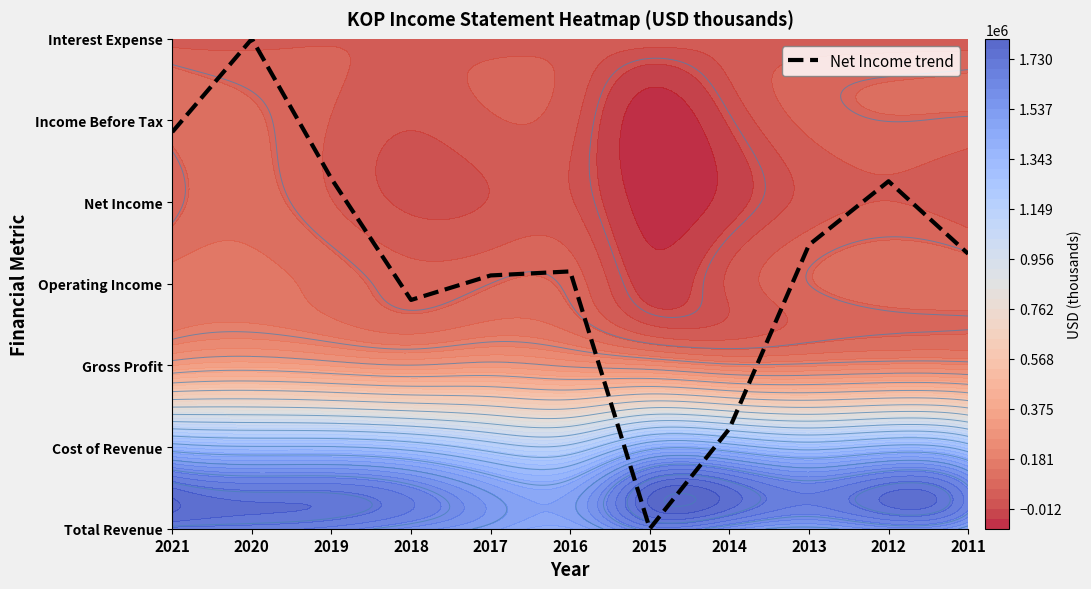

At which label is the value closest to 3?

2017